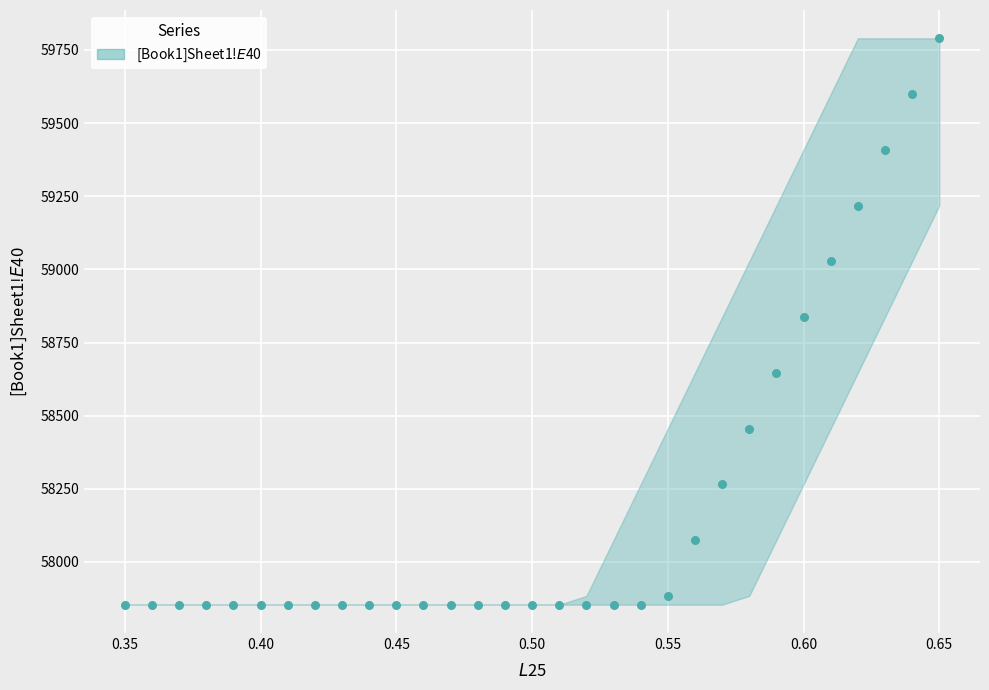

What is the range of X values (max minus min)?

0.3